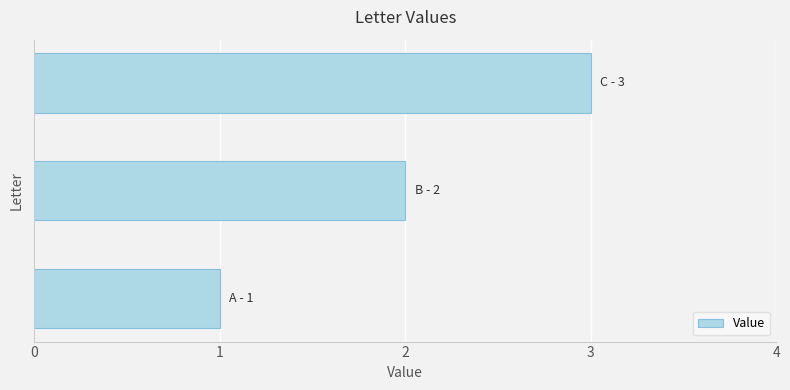

What is the maximum value shown in the chart?

3